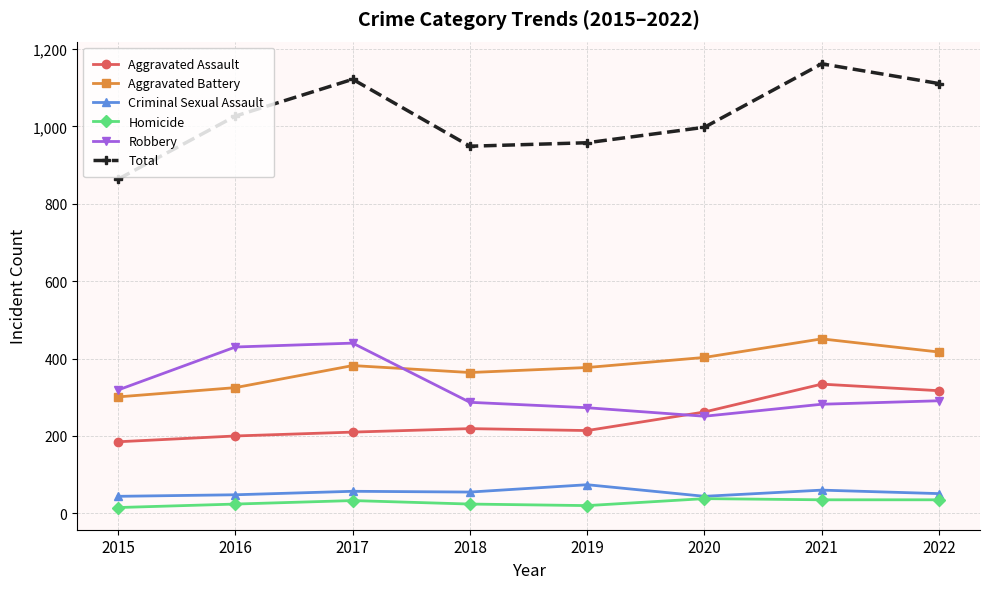

Which series changed the most between 2019 and 2022?

Total